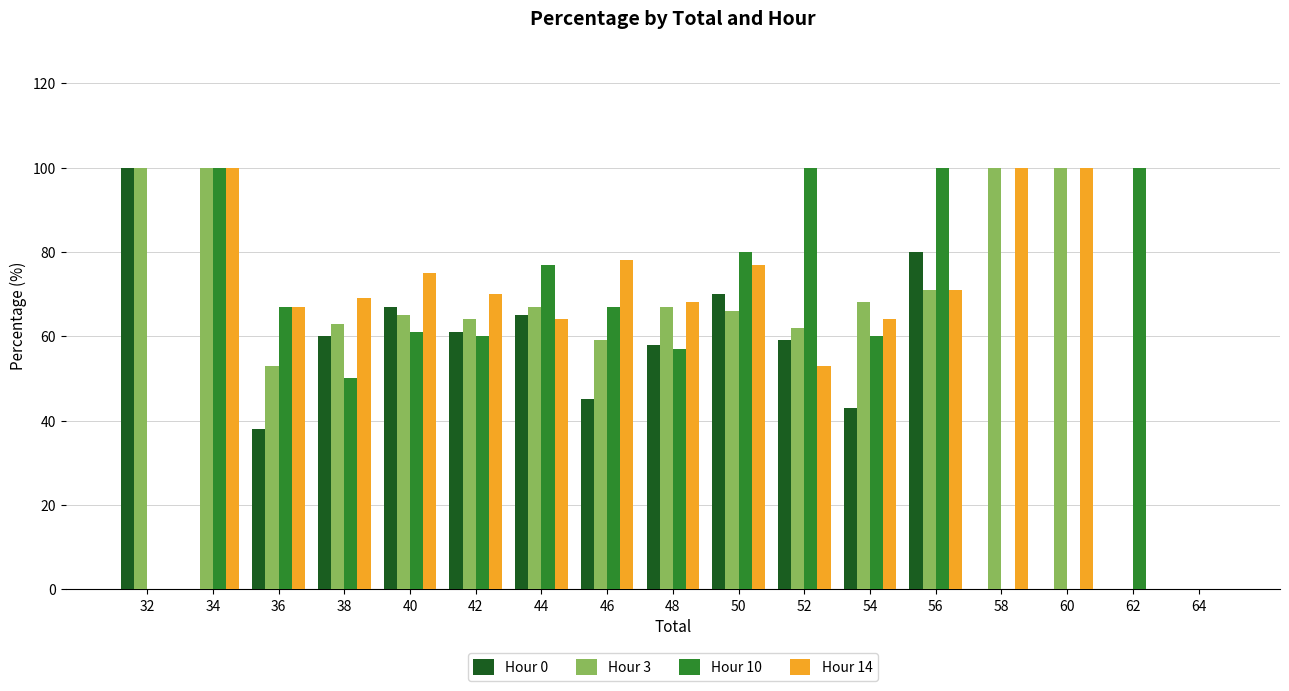

Read the Hour 0 value at 52, to the nearest 10.

60